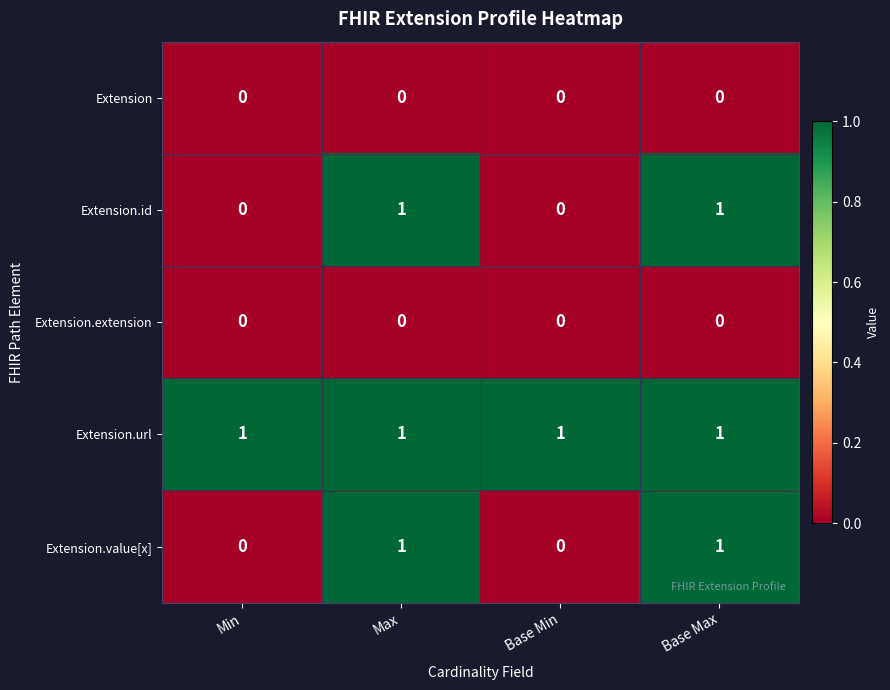

At how many categories does at least one series exceed 0?

4